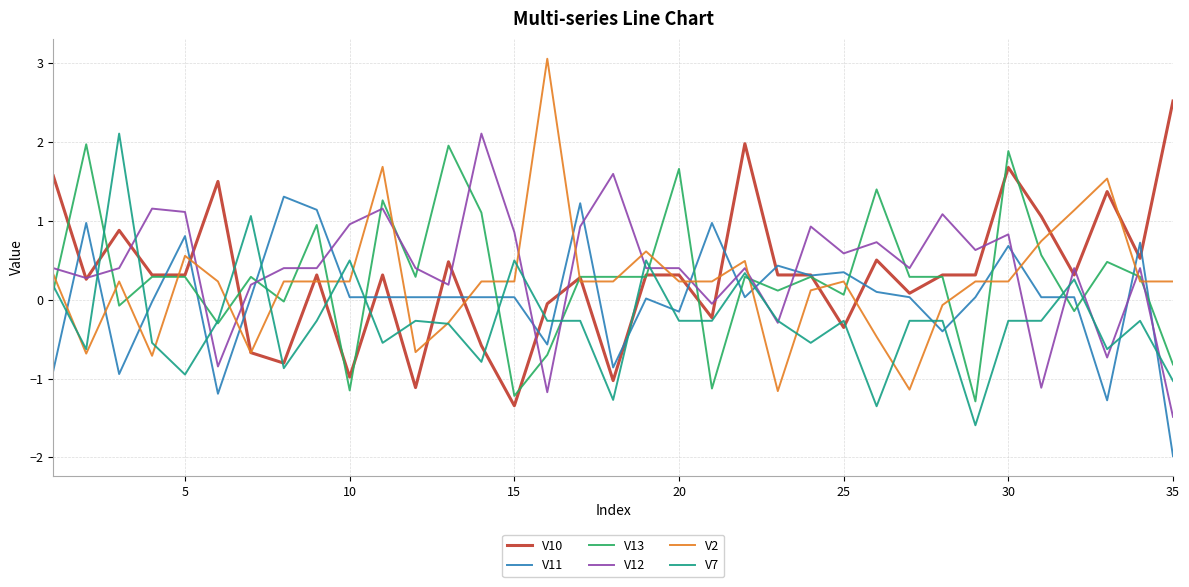

Which series has the largest range (max minus min)?

V2